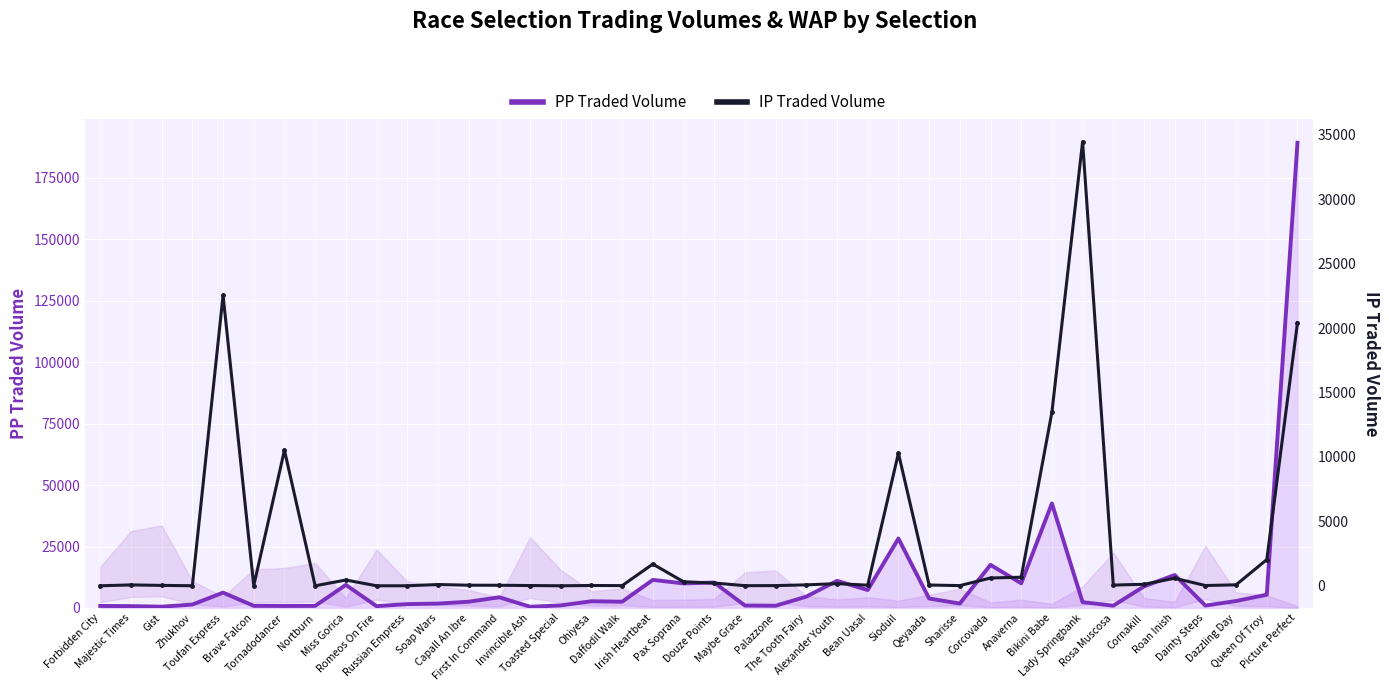

At which category does the chart reach its peak across all series?

Picture Perfect